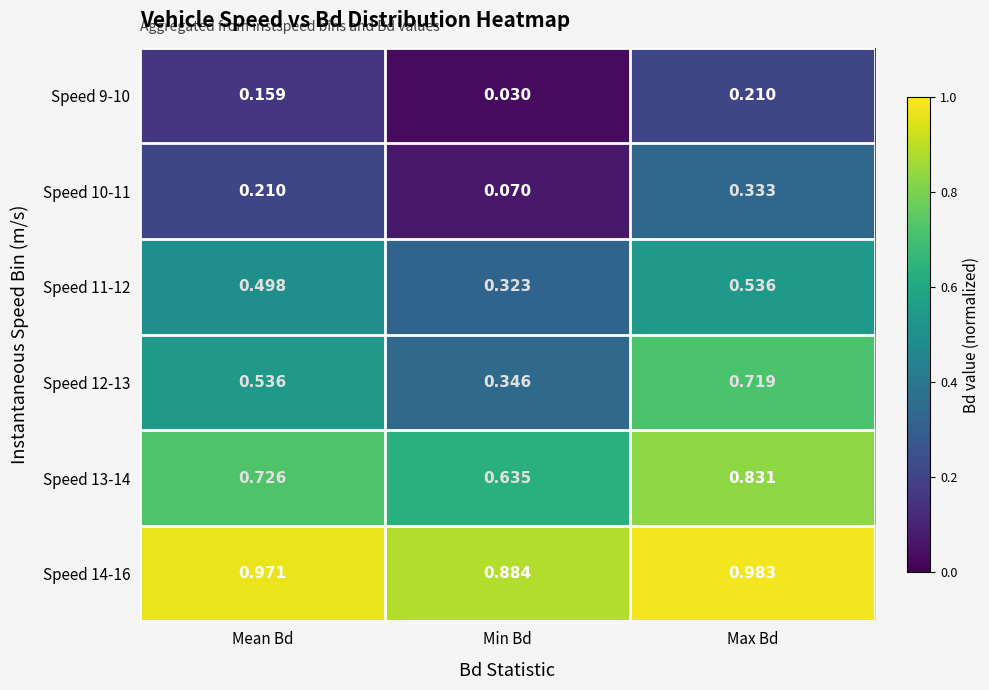

Which category has the lowest value in the Speed 14-16 series?

Min Bd